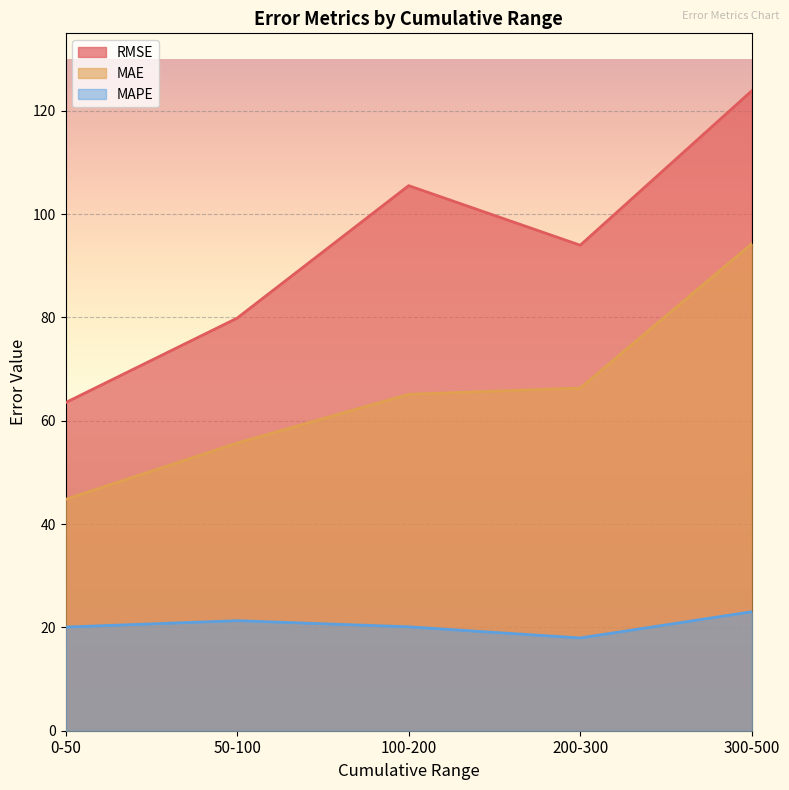

Does the chart display data point markers on the line(s)?

No